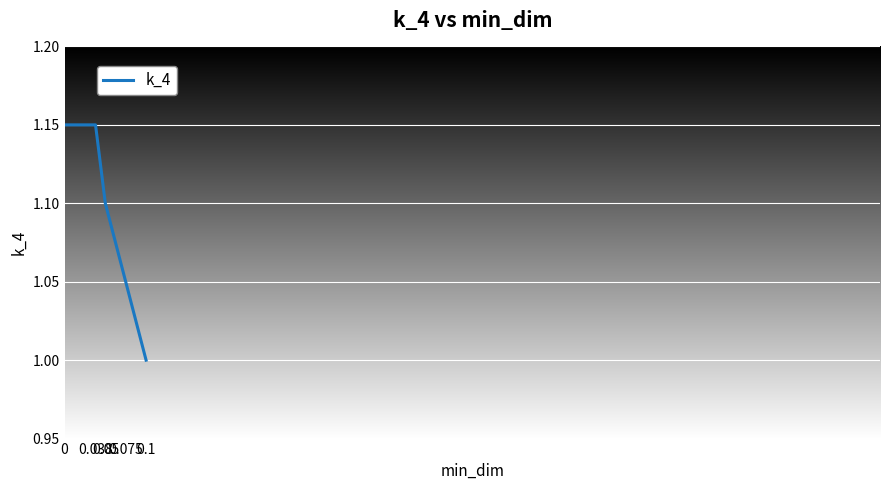

True or false: there are more than 2 points higher than both neighbors.

False